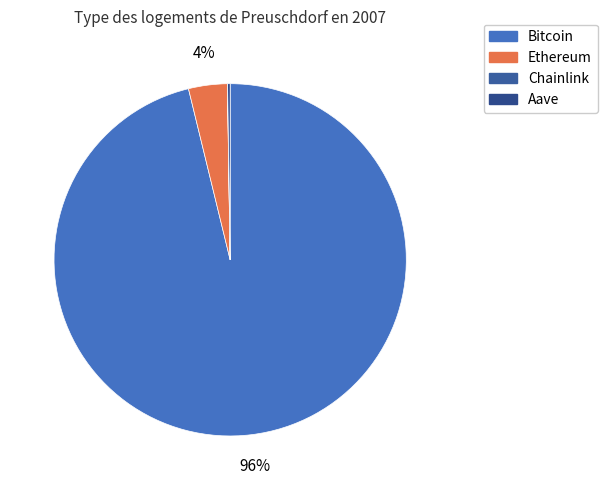

True or false: Bitcoin accounts for 99% of the total.

False